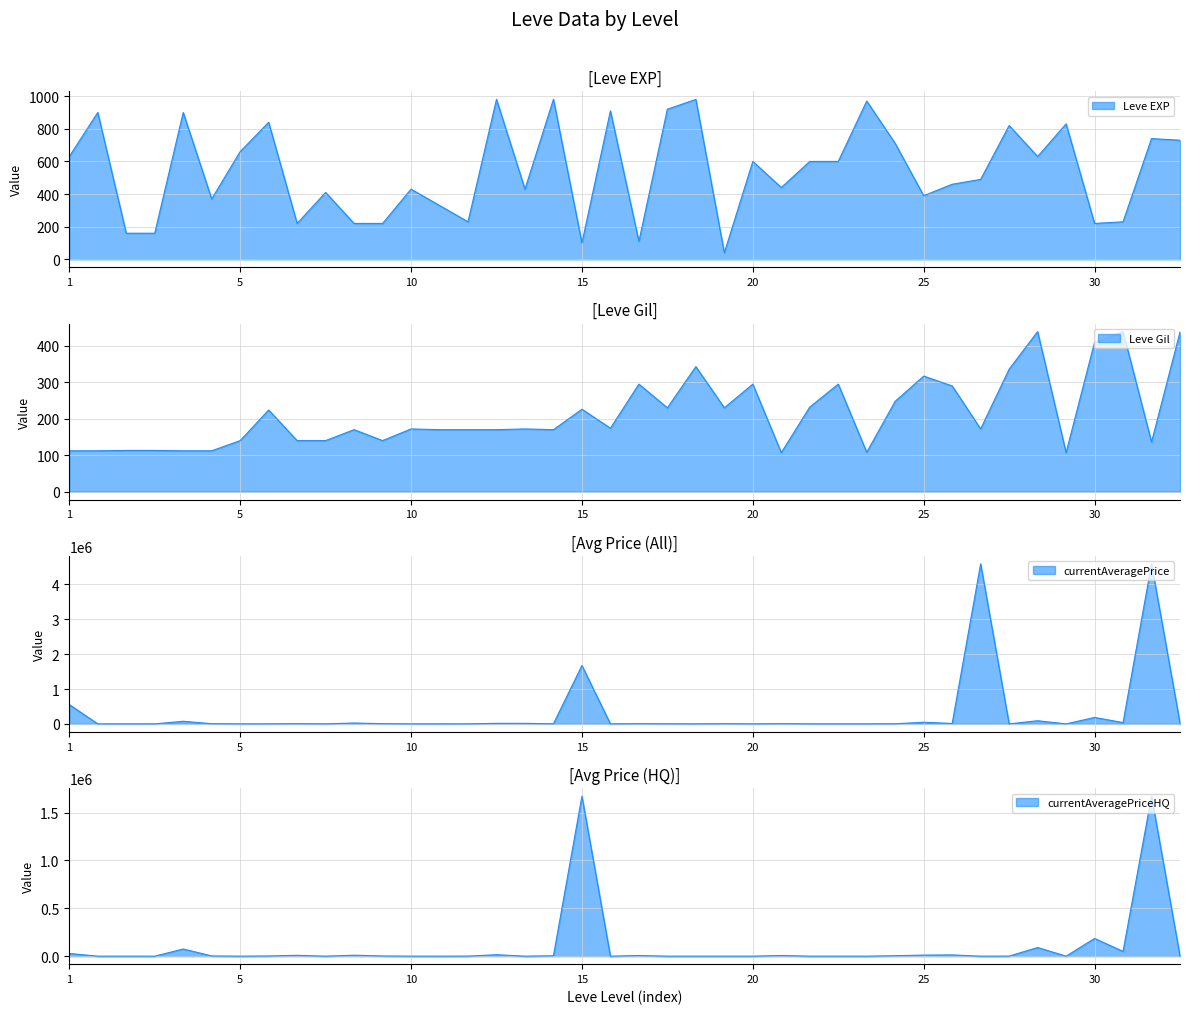

After their last crossing, which series has the higher values: Leve EXP or Leve Gil?

Leve EXP